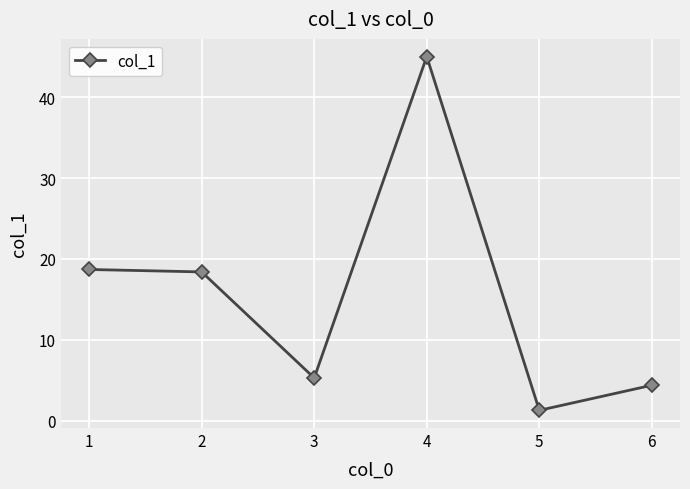

How many points are lower than both their immediate neighbors (excluding endpoints)?

2